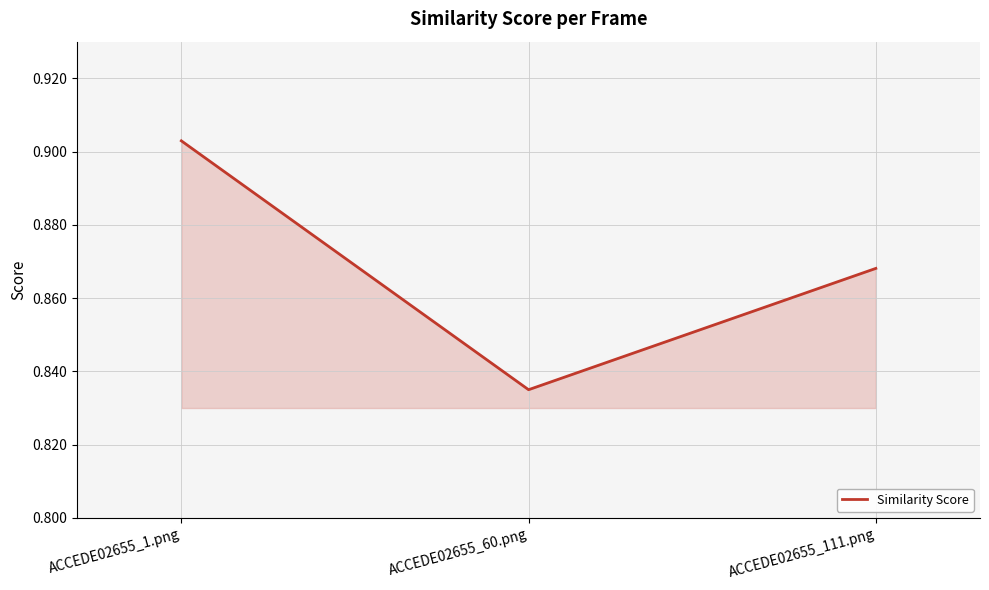

What position from the right is ACCEDE02655_111.png?

1